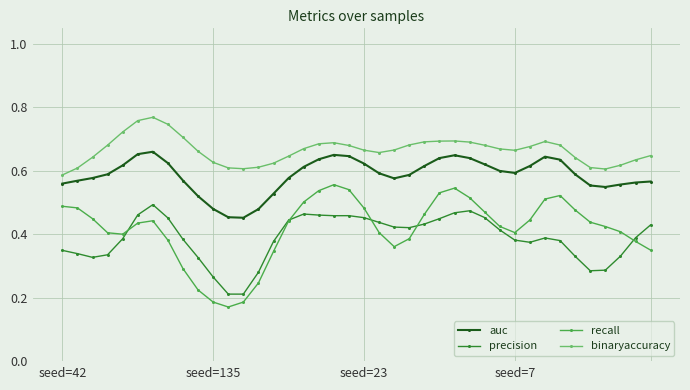

Does the chart have visible grid lines?

Yes